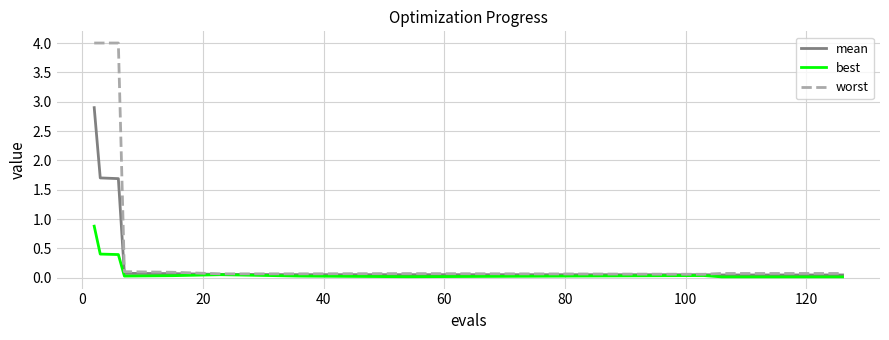

At how many categories does at least one series exceed 1?

3